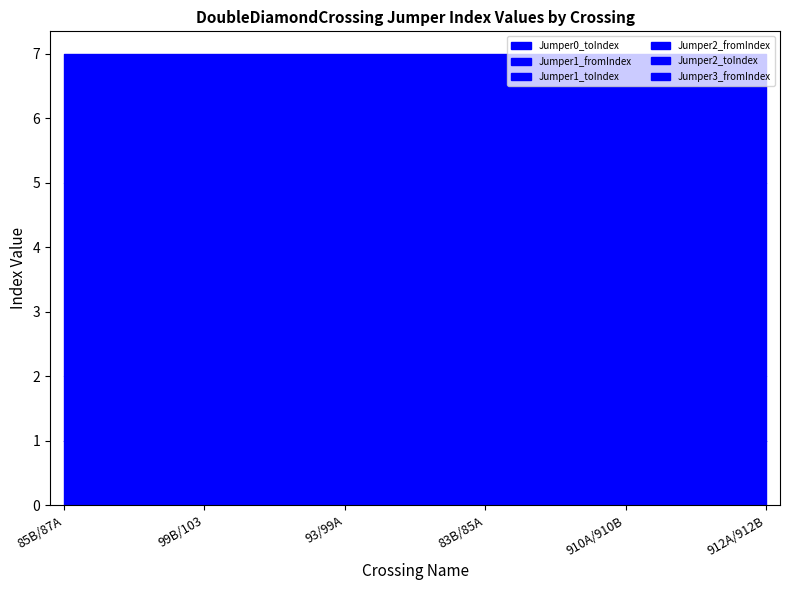

Is it true that Jumper0_toIndex equals 0 at 93/99A?

True